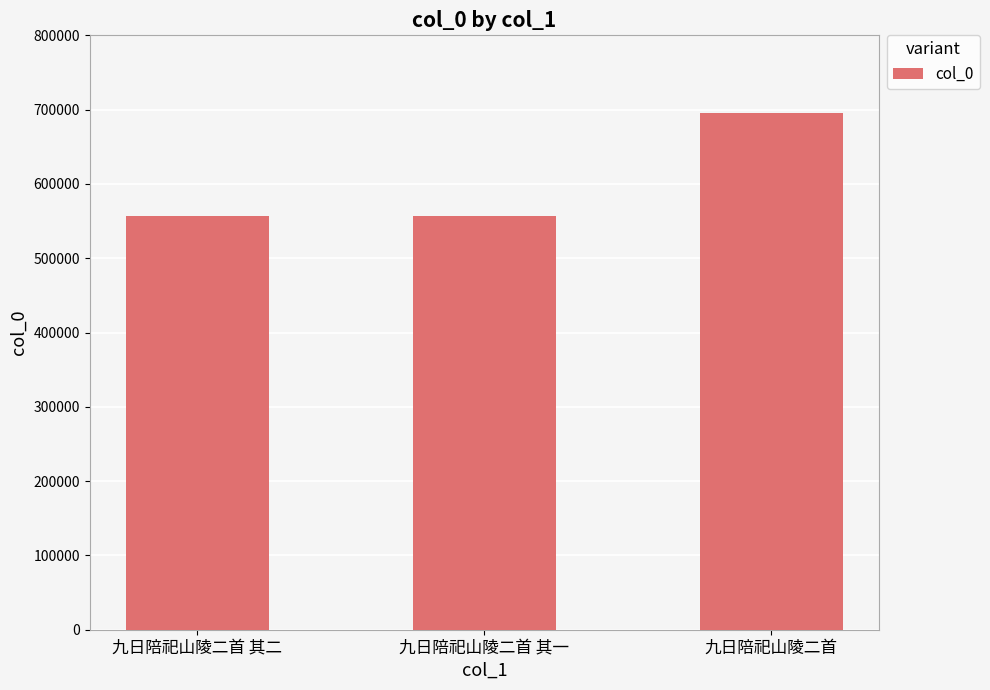

What is the value of the 2nd bar from the left?

557223